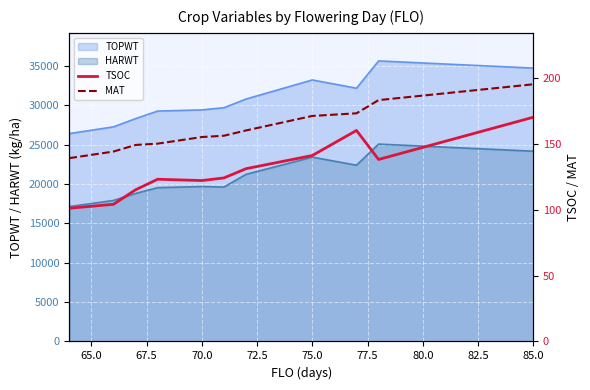

How many lines are shown in the chart?

2